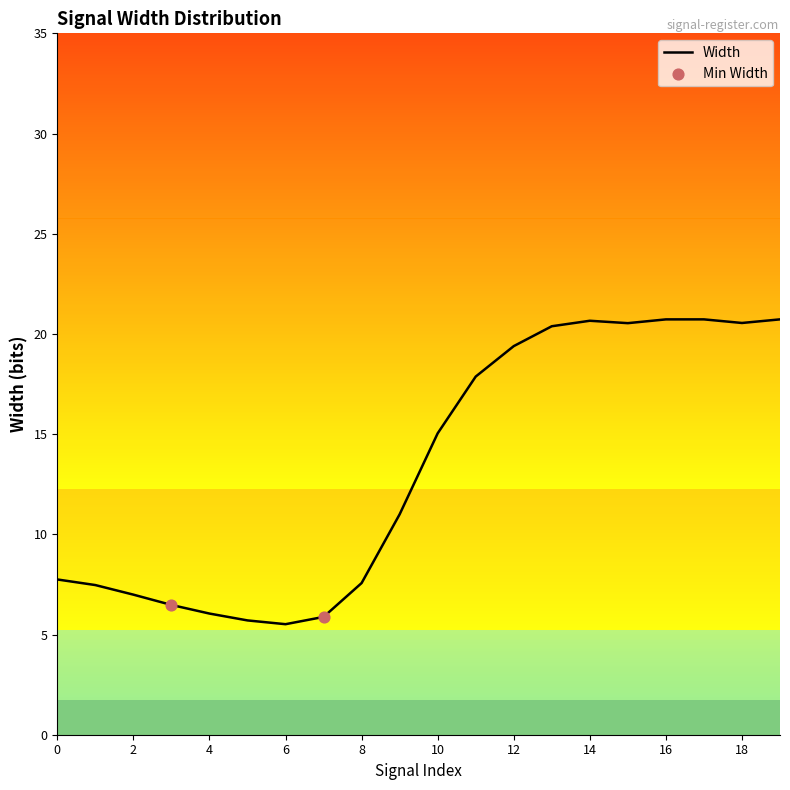

What is the difference between the maximum and minimum values?

15.2